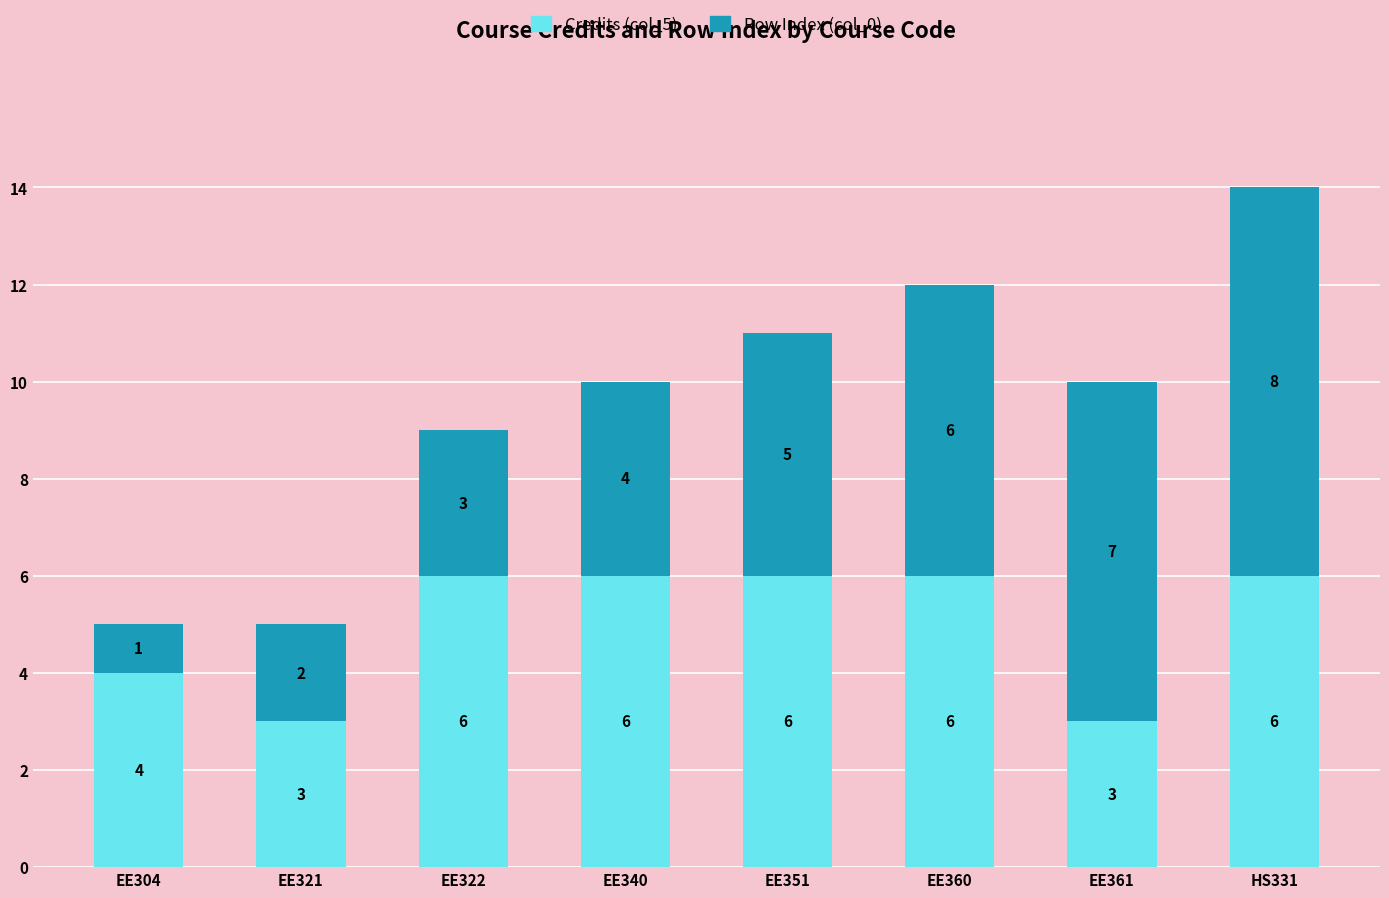

The Credits (col_5) series shows 6 at HS331. True or false?

True